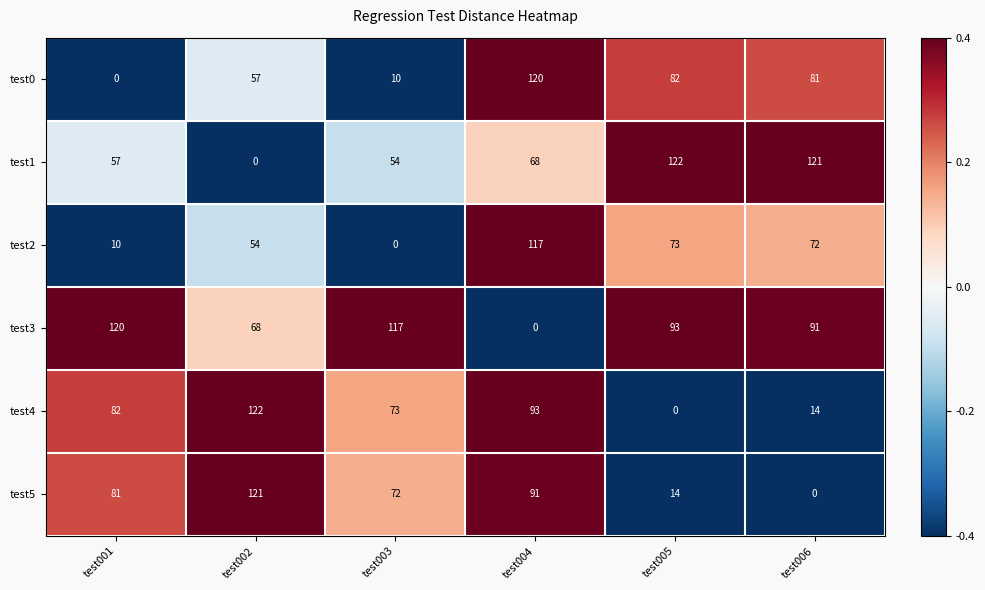

What is the greatest value displayed?

122